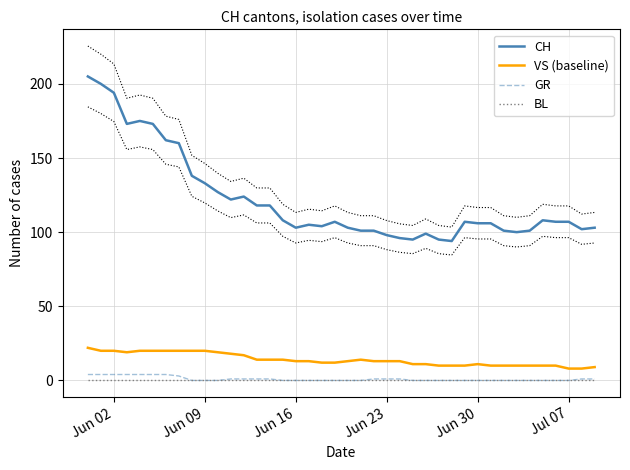

How many data points does each series have?

40